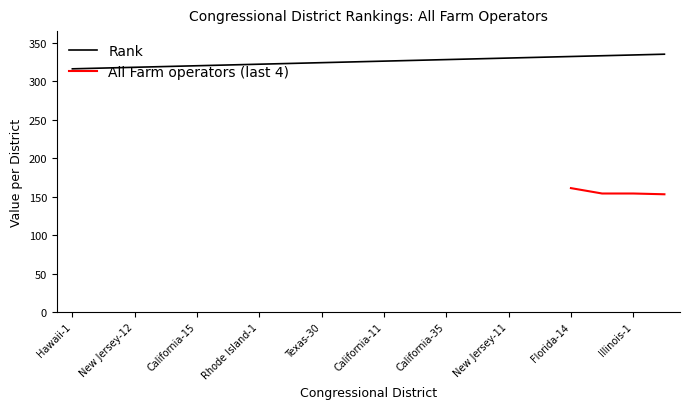

List the labels in order of value, smallest first.

Hawaii-1, Arizona-8, New Jersey-12, Virginia-3, California-15, New Jersey-1, Rhode Island-1, Georgia-13, Texas-30, Colorado-7, California-11, Colorado-6, California-35, Texas-16, New Jersey-11, Georgia-4, Florida-14, California-52, Illinois-1, Illinois-6